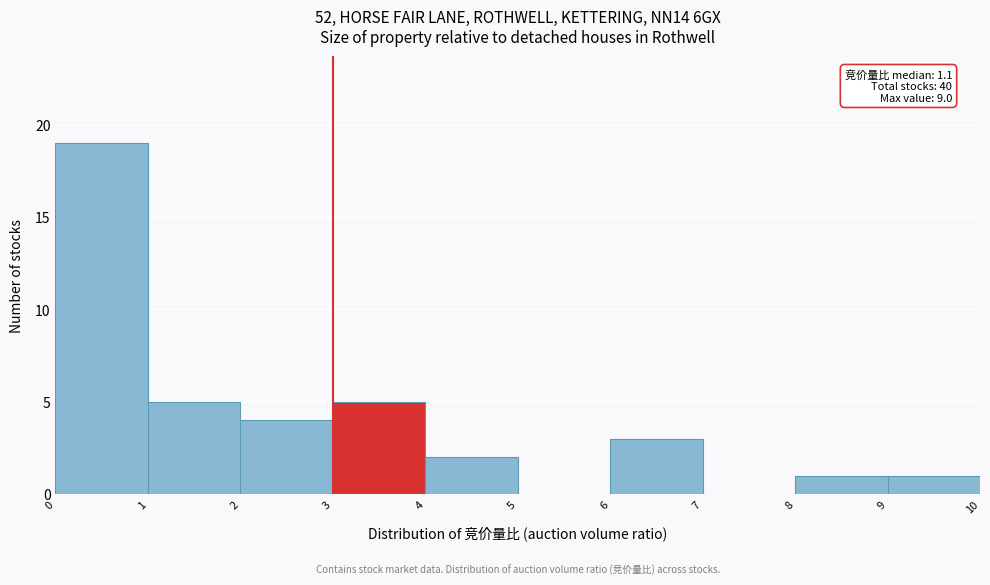

Over which range of the x-axis is the bar tallest?

0 to 1